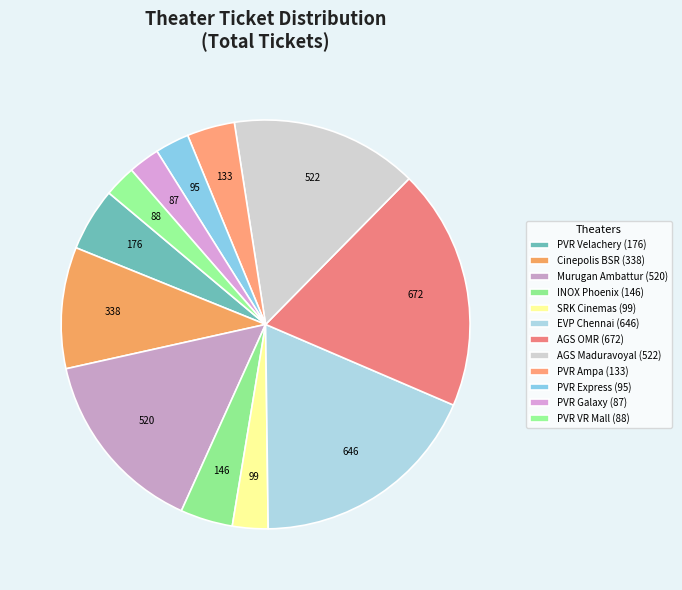

Does any single category account for the majority?

No